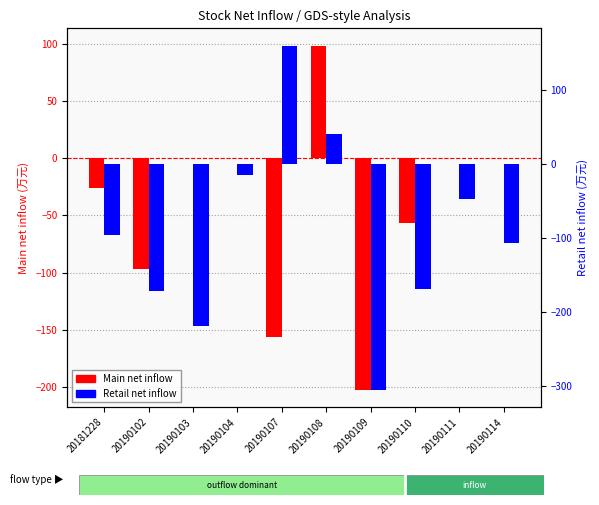

What is the lowest value of the Retail net inflow series?

-305.9